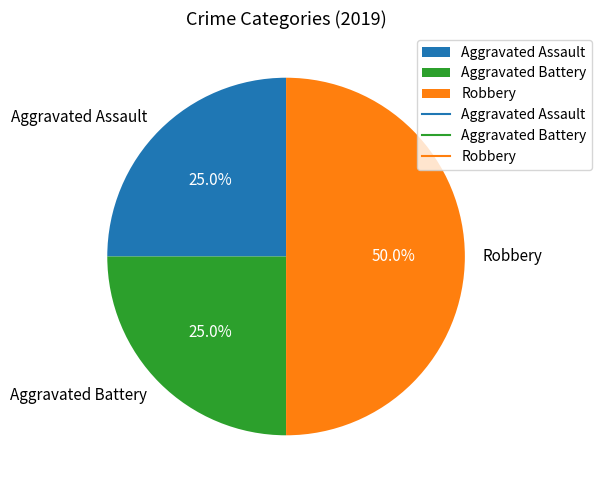

Between Aggravated Assault and Robbery, which is larger?

Robbery